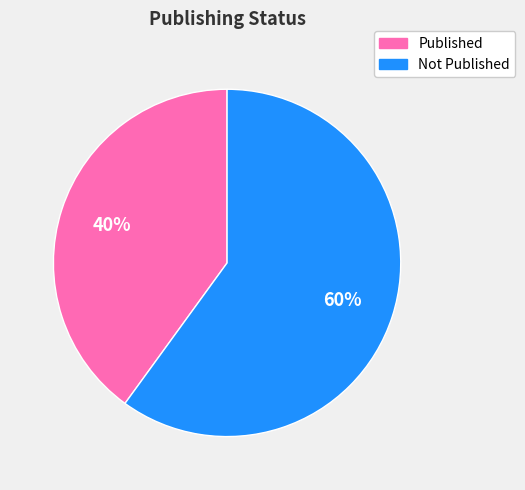

Rank the categories by value from lowest to highest.

Published, Not Published